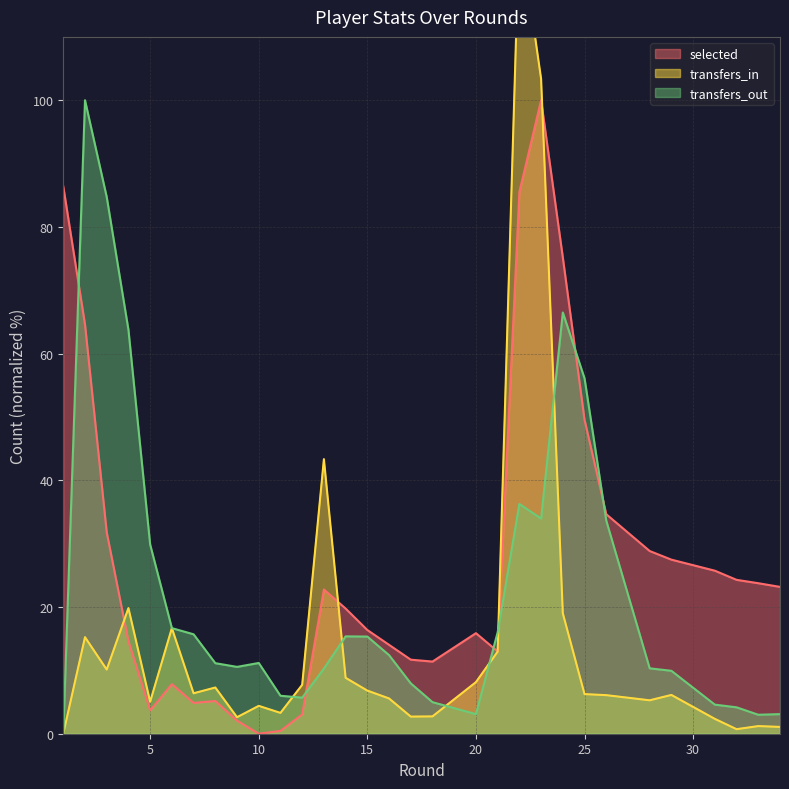

Which category has the highest value across all series?

22